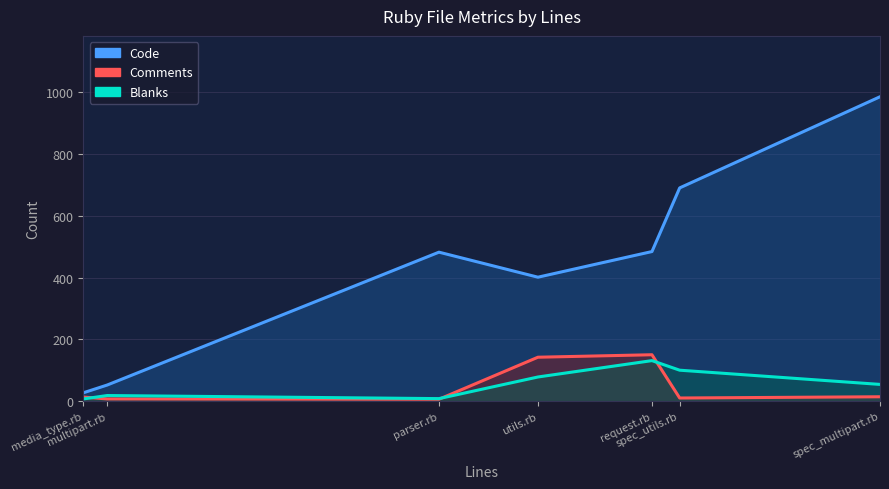

Which series has the largest total across all categories?

Code